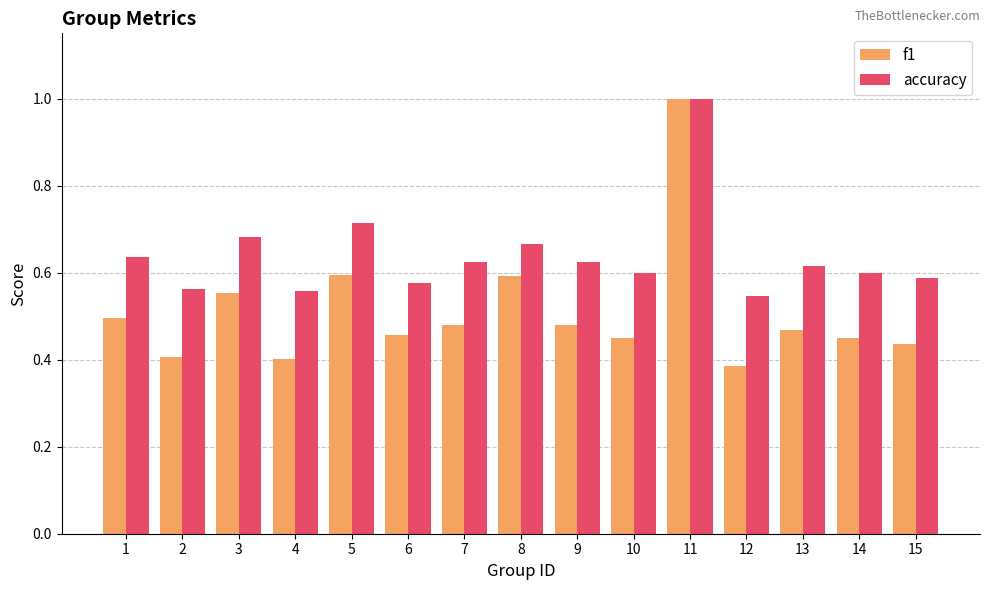

Is the value of f1 at 4 greater than the value of accuracy at 10?

No